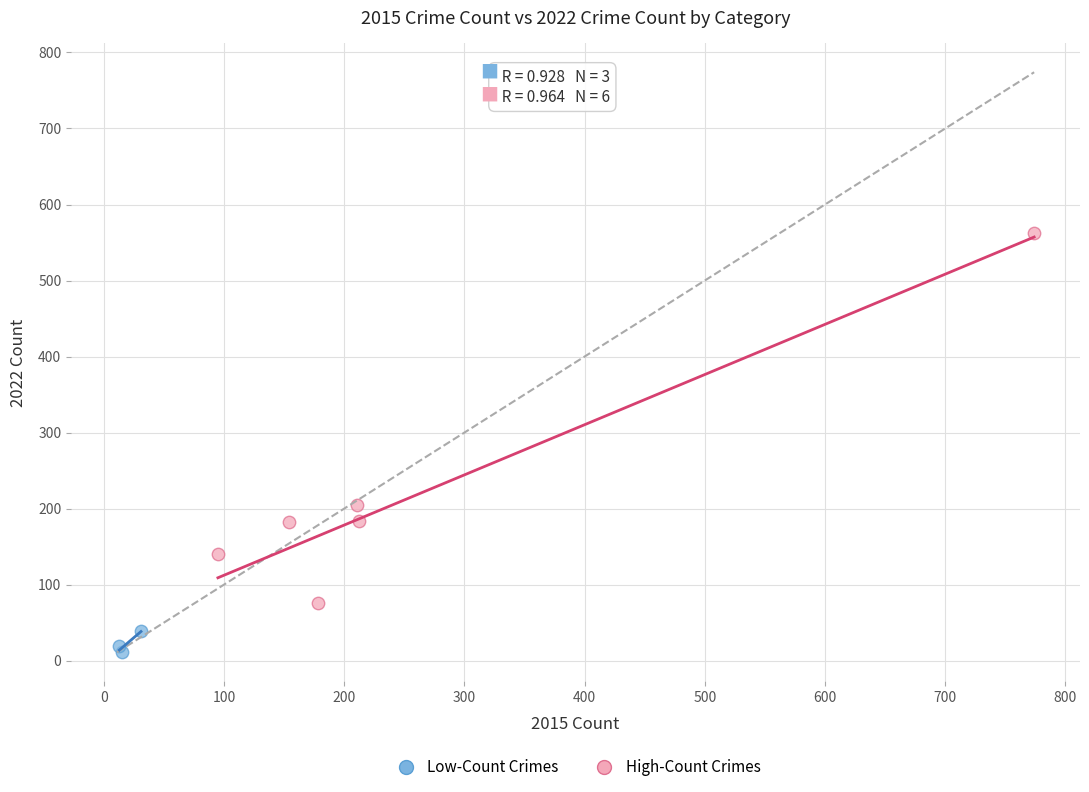

Which series has the largest Y range (max minus min)?

High-Count Crimes